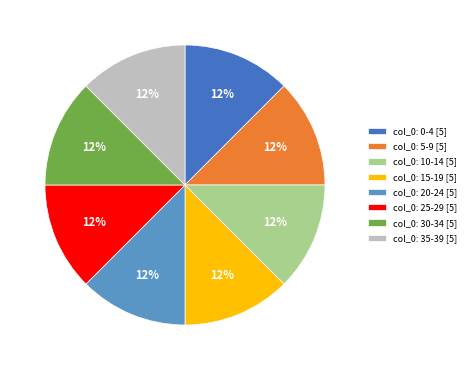

The col_0: 5-9 [5] slice represents 12% of the pie. True or false?

True